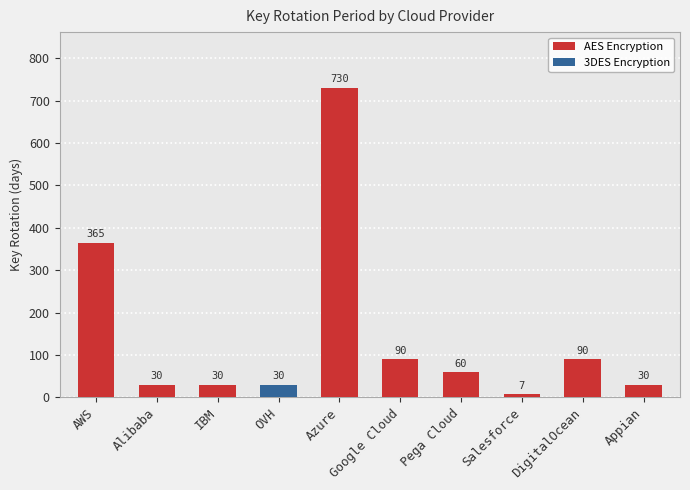

The value at DigitalOcean is 61. True or false?

False